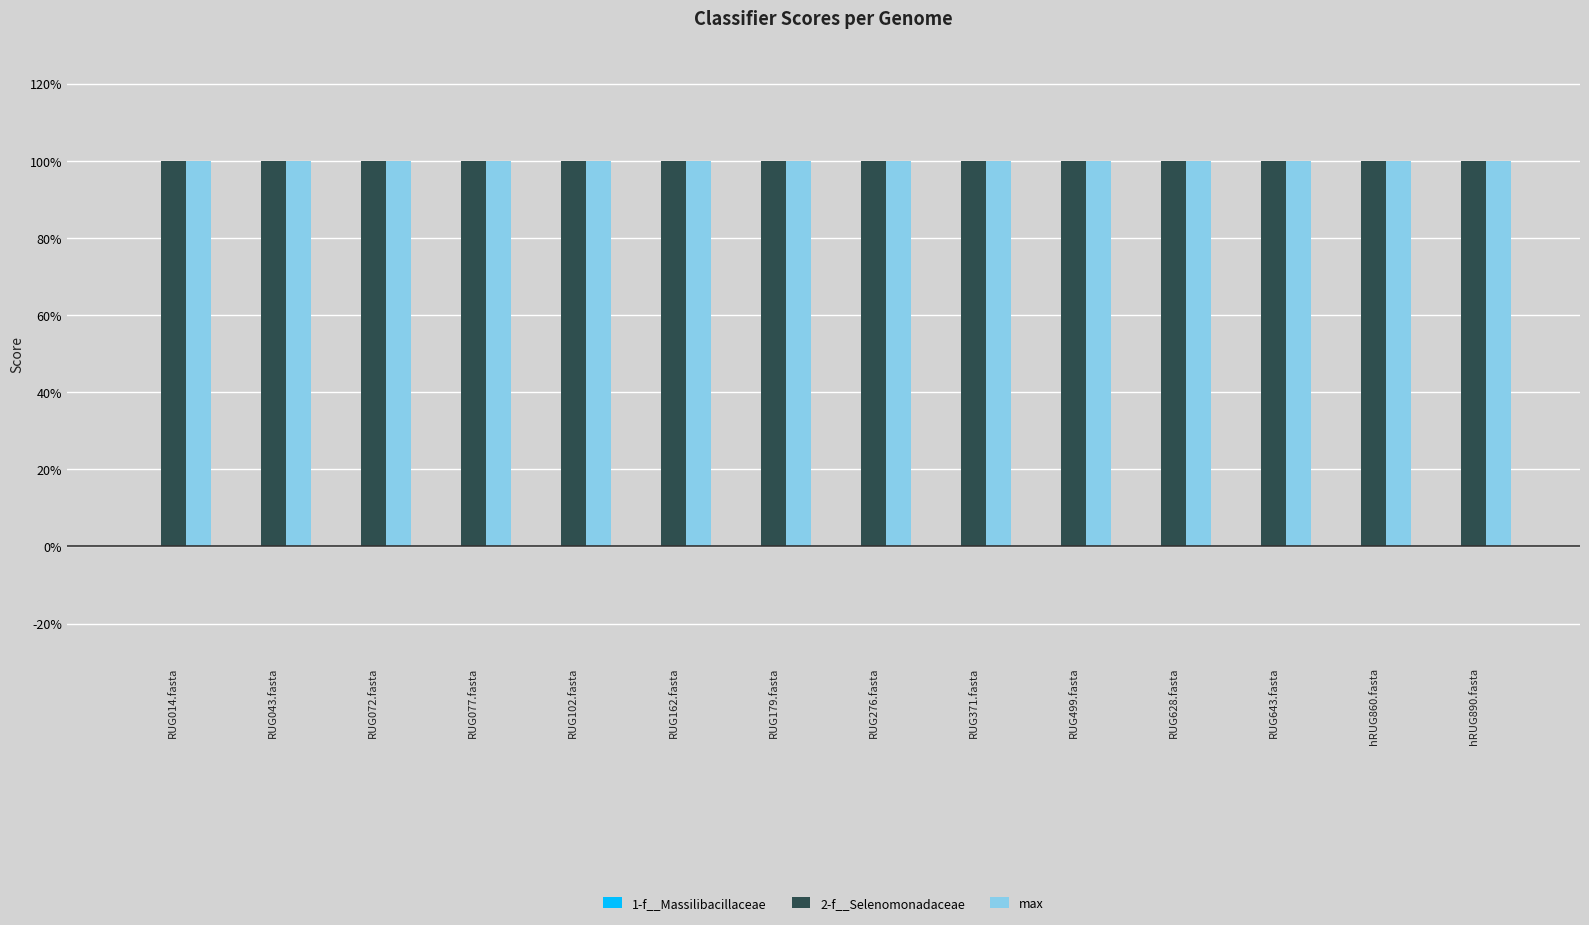

What are all the series names shown in the legend?

1-f__Massilibacillaceae, 2-f__Selenomonadaceae, max